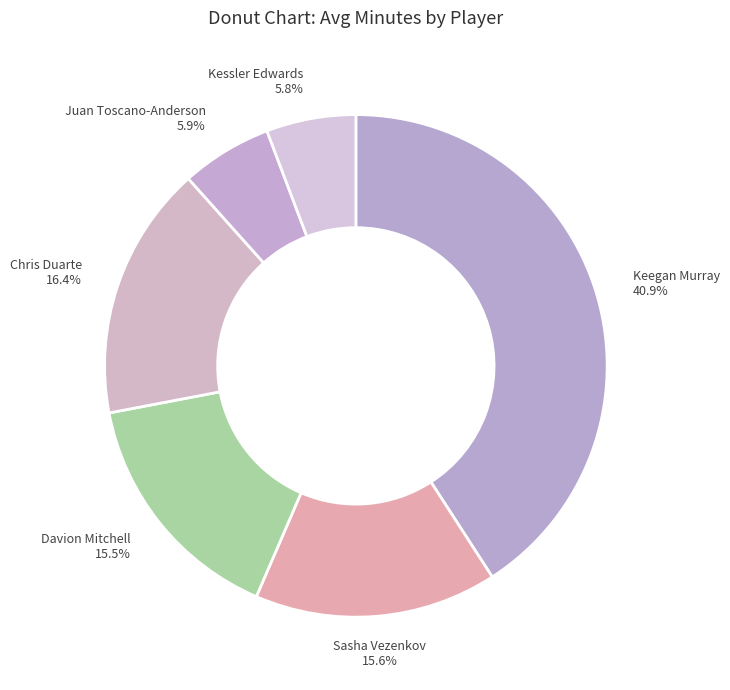

How many segments does this pie chart have?

6